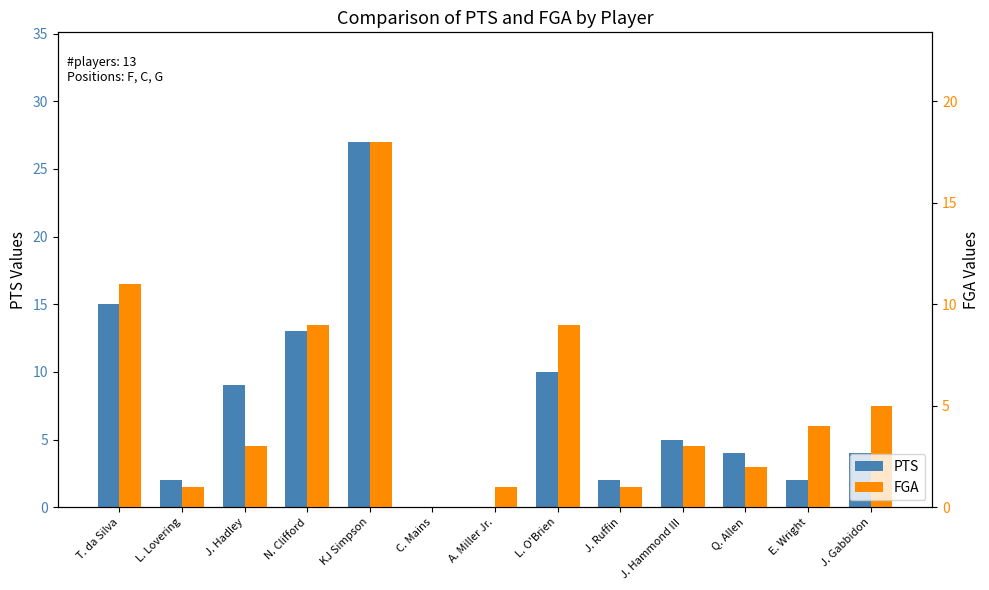

What position from the left is A. Miller Jr.?

7